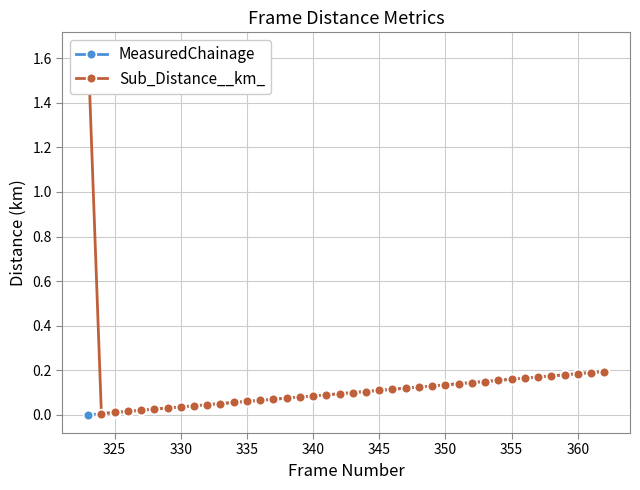

What value does the Sub_Distance__km_ series have at 360?

0.2